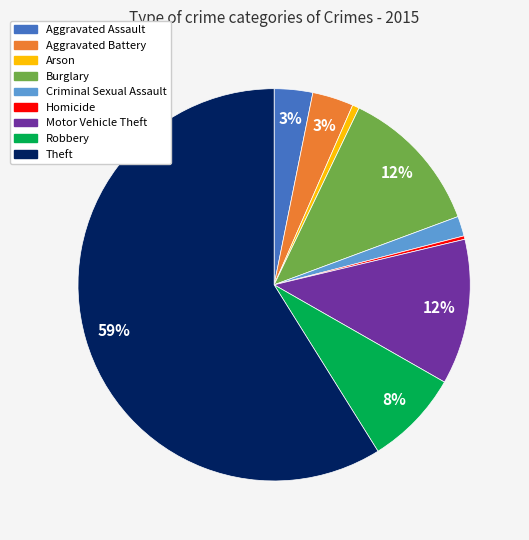

Between Aggravated Battery and Robbery, which is larger?

Robbery